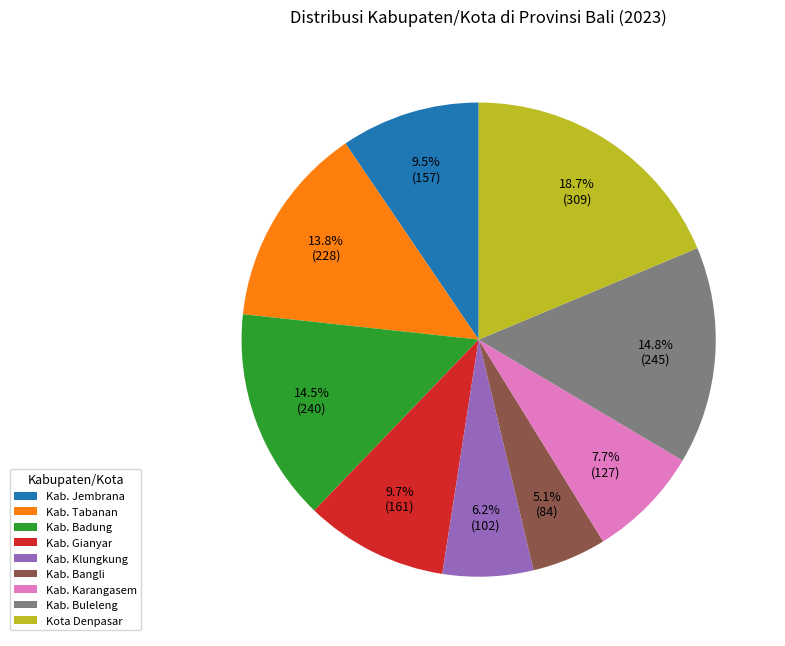

Does Kab. Tabanan account for over 50% of the chart?

No